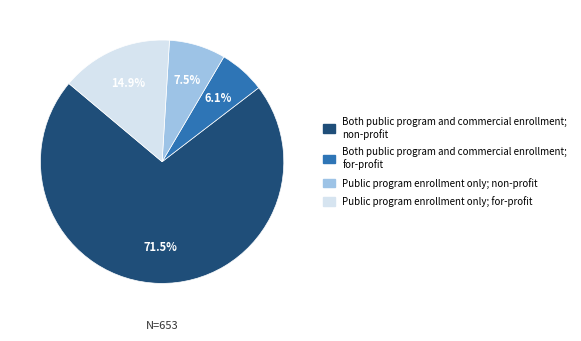

Is there a majority slice in this chart?

Yes